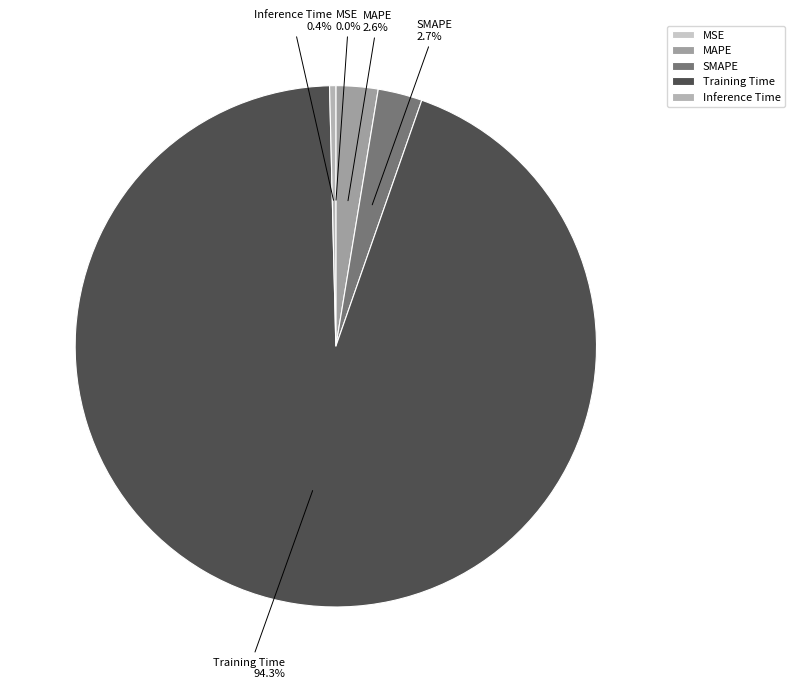

Do Inference Time and Training Time together represent more than half of the pie?

Yes